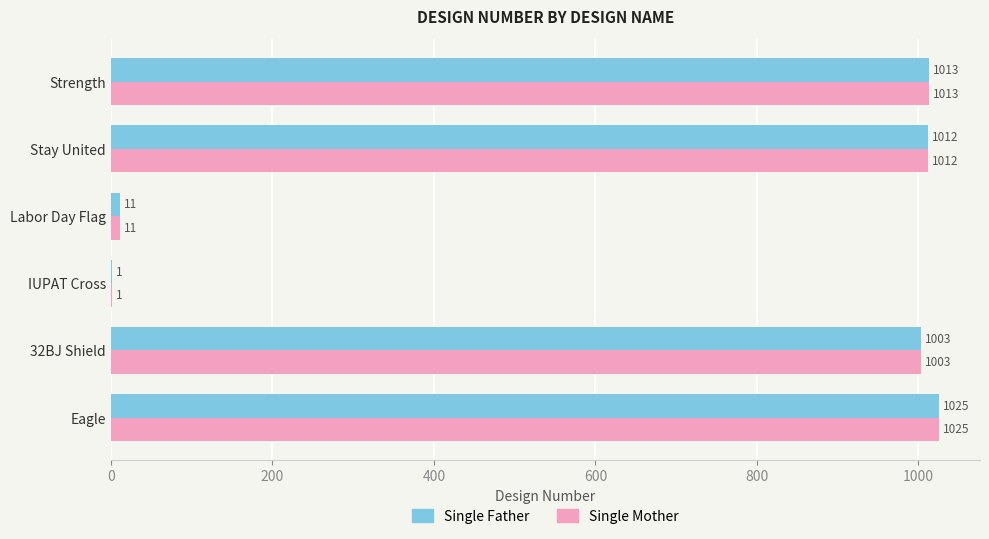

What is the maximum value shown in the chart?

1025